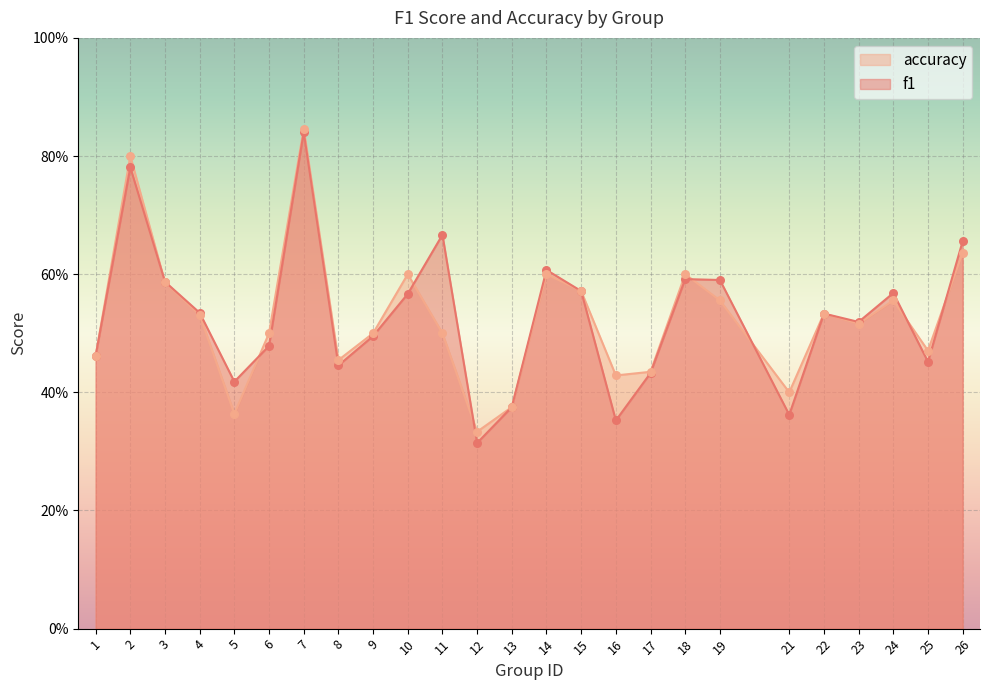

Which series contains the lowest Y value?

f1